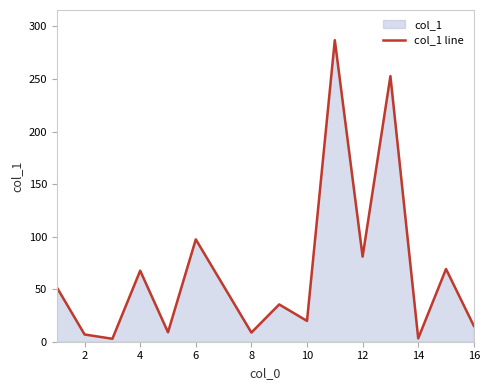

True or false: the data has more than 1 interior local peaks.

True